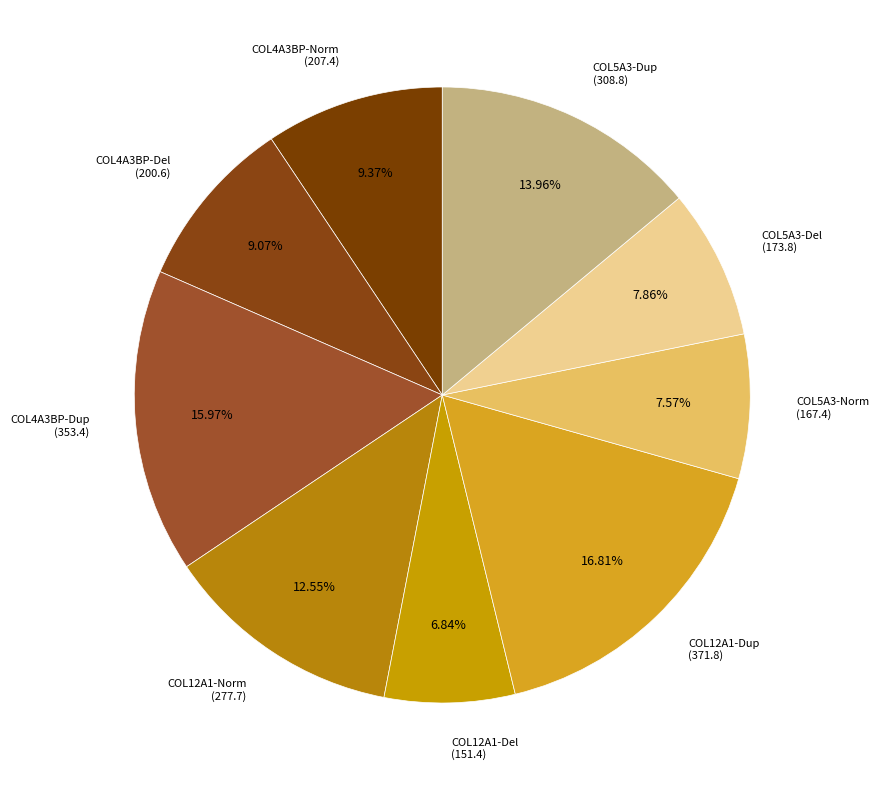

How many segments does this pie chart have?

9